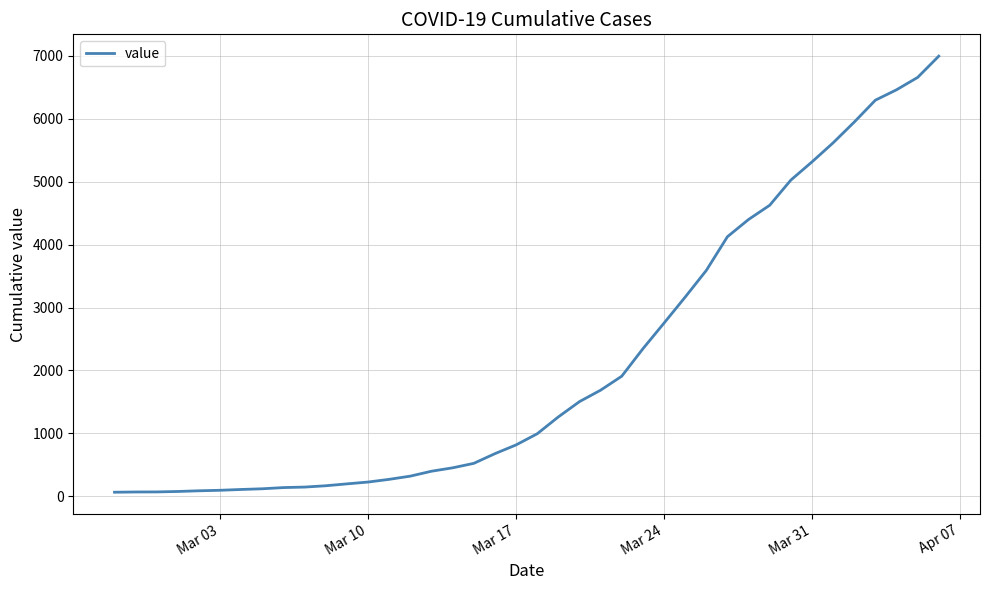

What is the maximum value shown in the chart?

6995